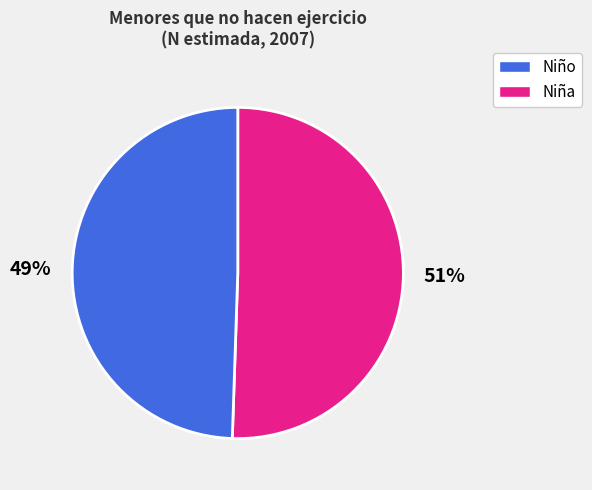

To the nearest percent, what is the average slice percentage?

50%